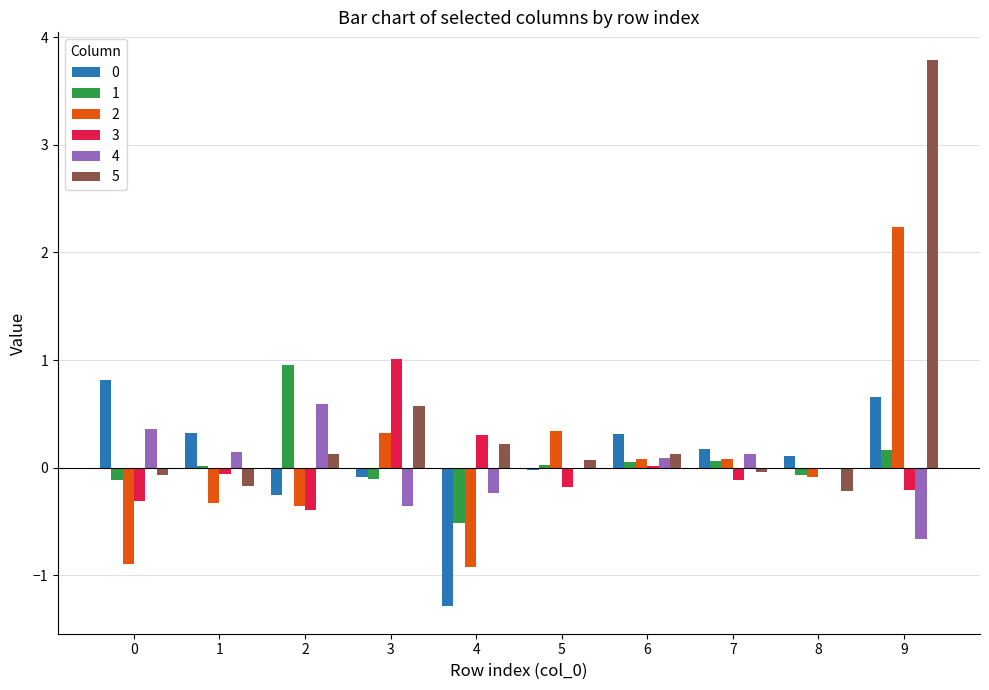

Between 5 and 8, which series saw the biggest shift?

2